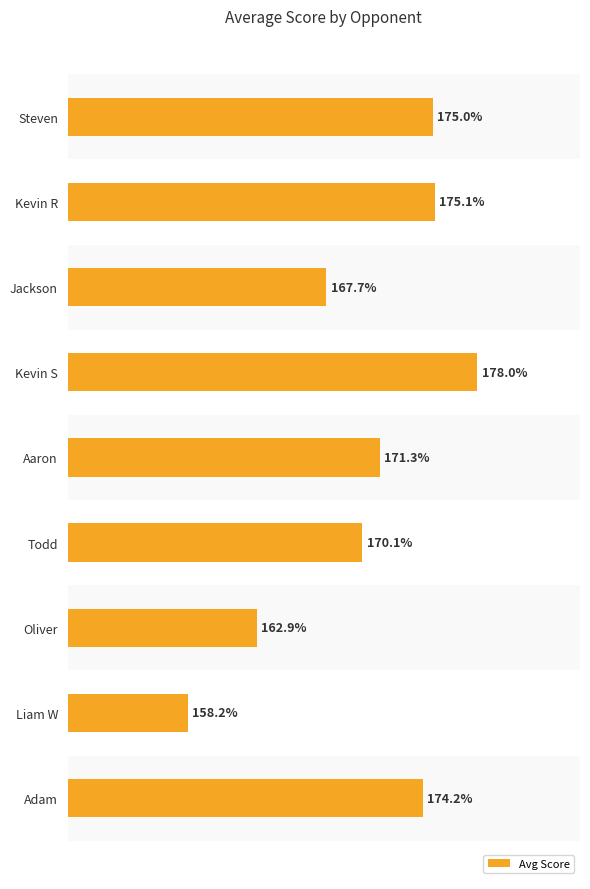

Where is the data nearest to the value 168?

Jackson